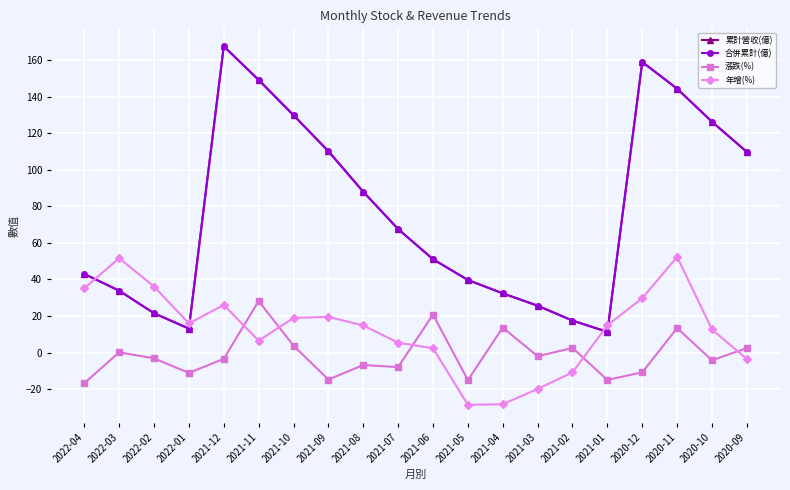

What position from the right is 2022-03?

19